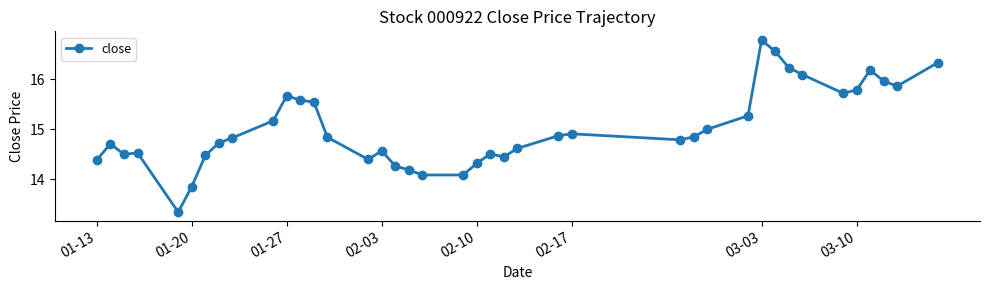

What is the value of the 34th point from the left?

16.1